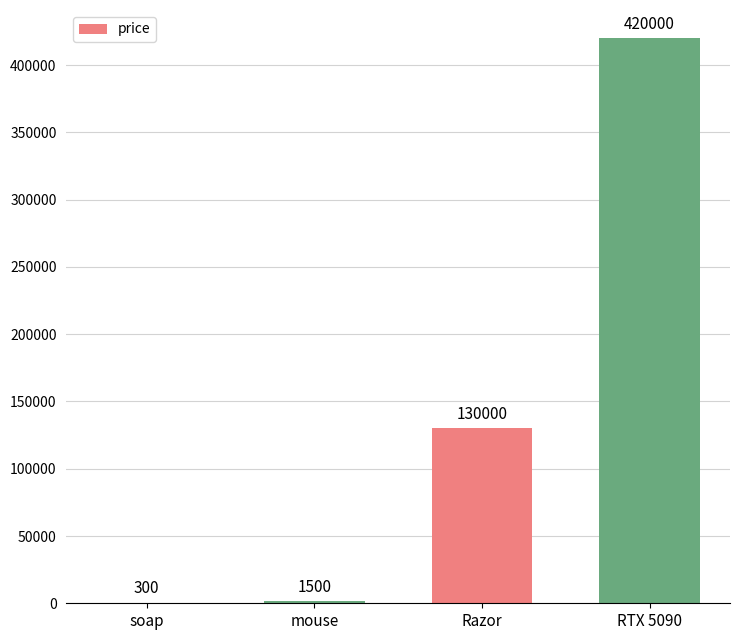

At which label is the value closest to 210150?

Razor